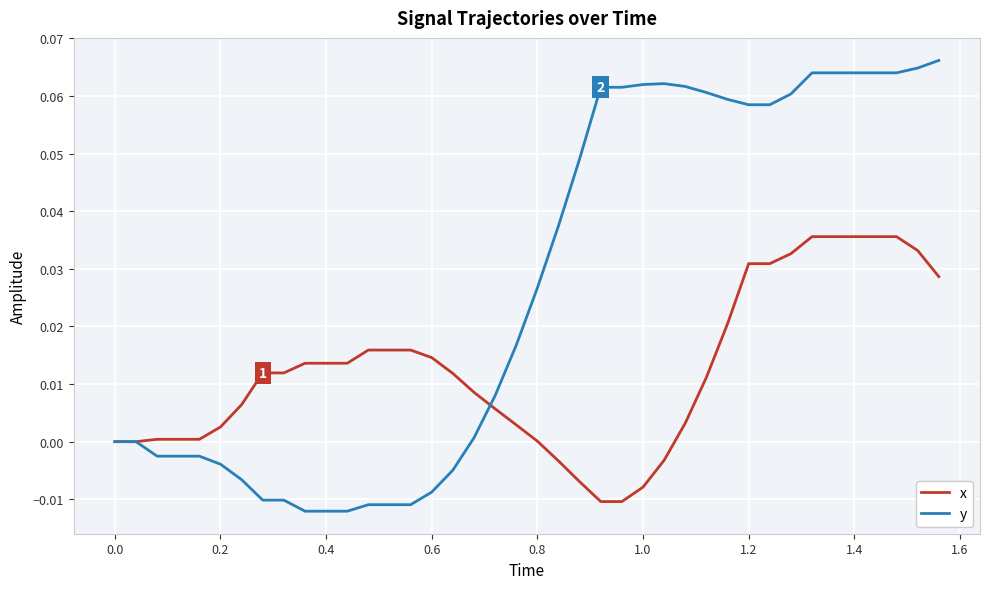

Rank the series by their maximum value, from highest to lowest.

y, x